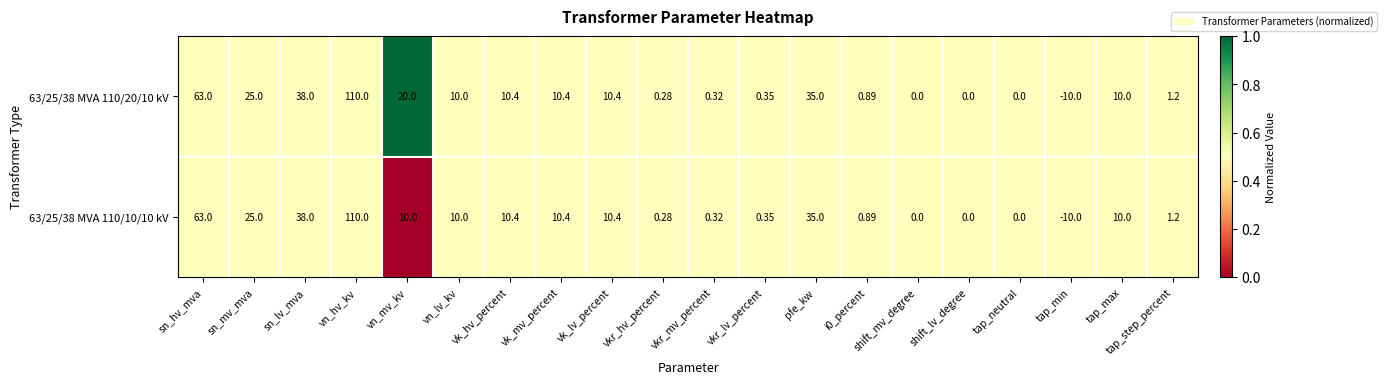

At which category does the chart reach its minimum across all series?

tap_min